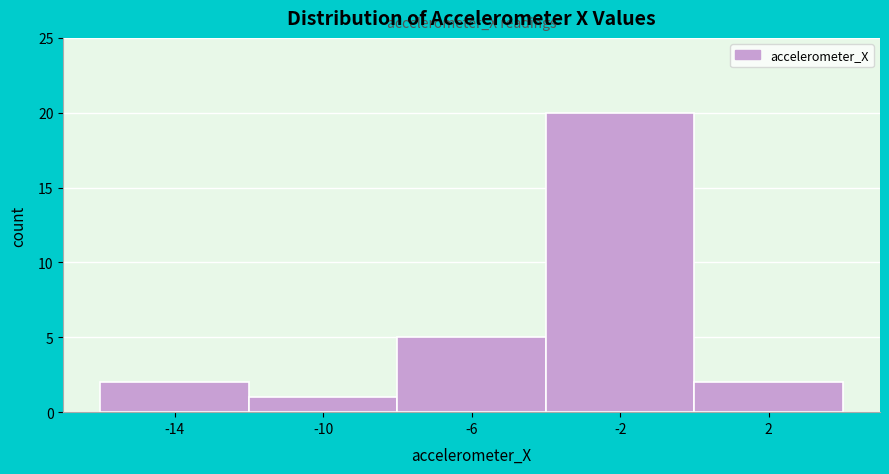

What is the height of the bar covering -4 to 0 on the x-axis? The values are not printed on the chart, so give them approximately, as read against the axis.

20